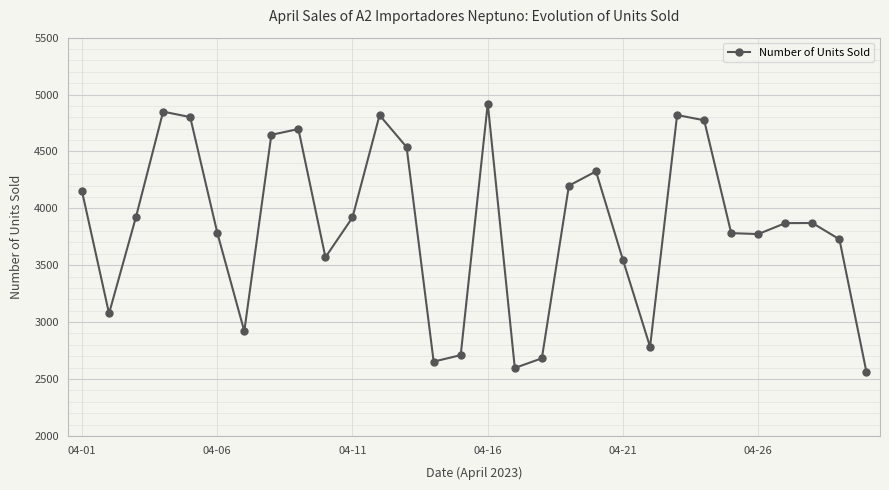

What is the value of the 2nd point from the left?

3076